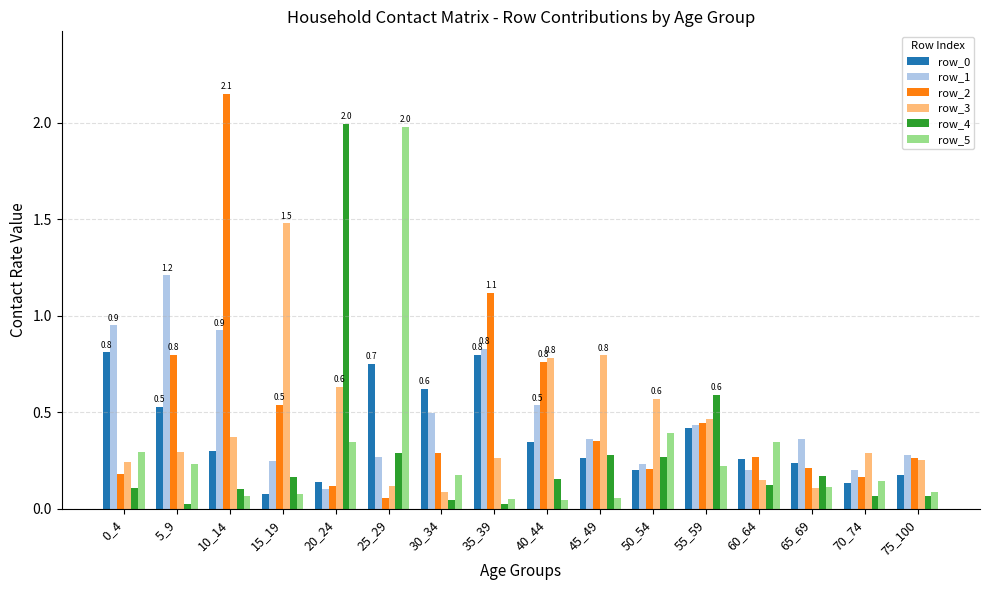

What is the approximate value of row_5 at 25_29?

2.0